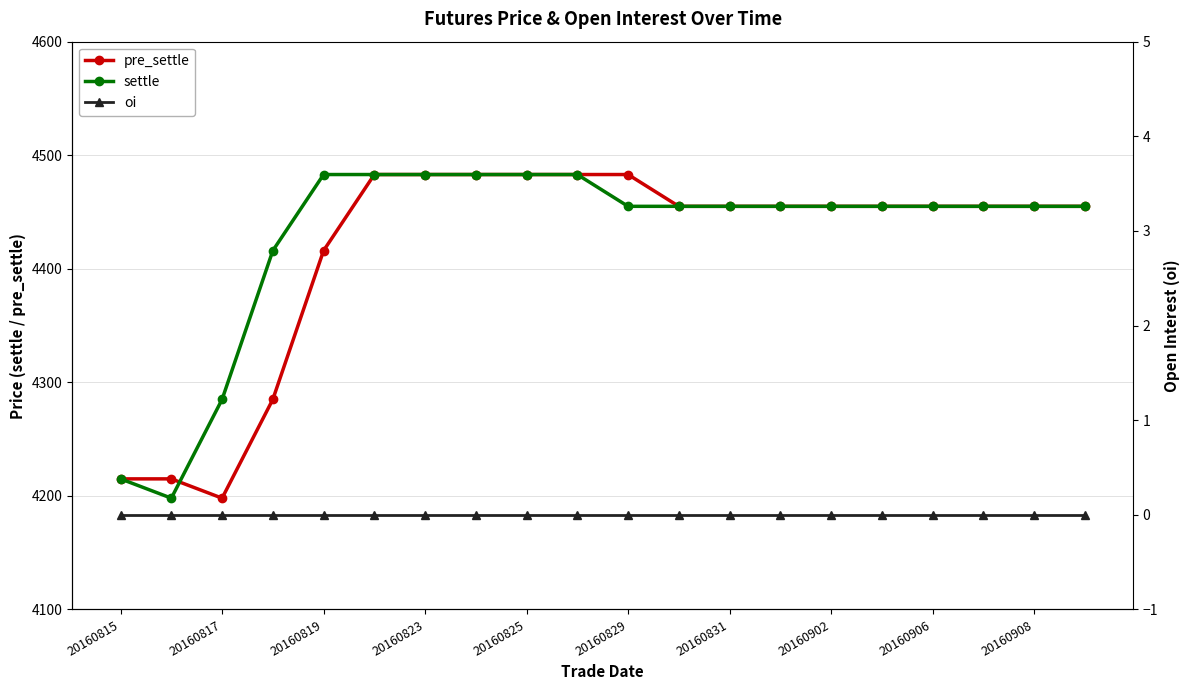

Which series has the largest range (max minus min)?

pre_settle